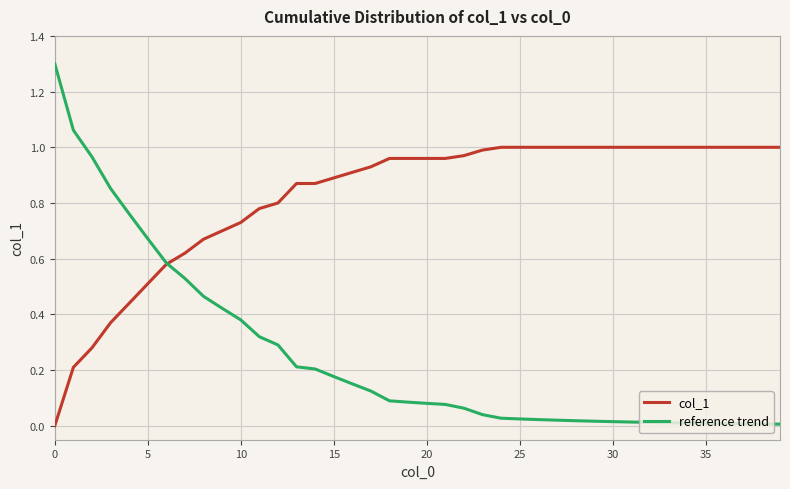

What are all the series names shown in the legend?

col_1, reference trend